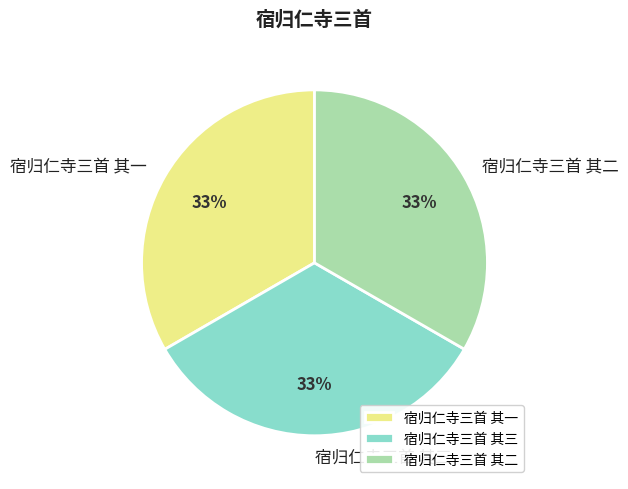

How many segments does this pie chart have?

3